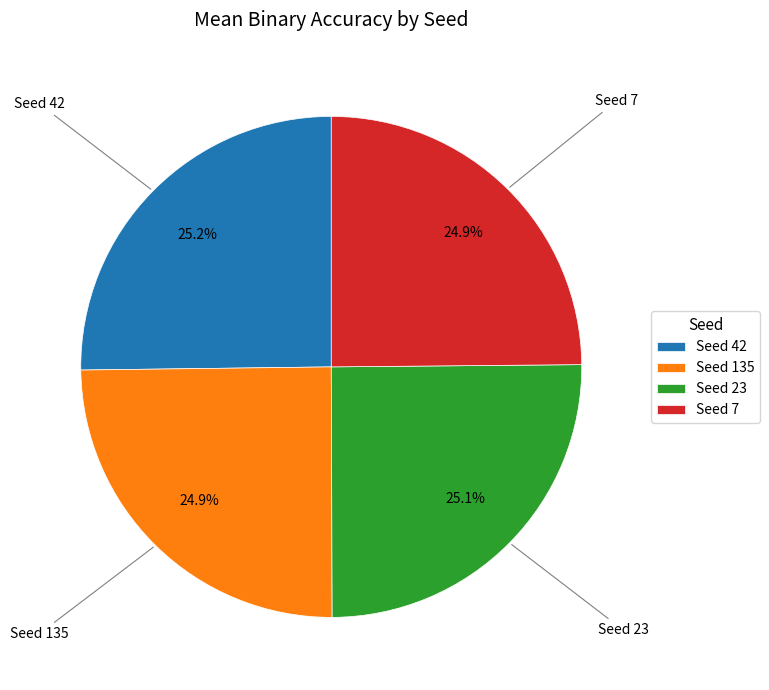

How many segments does this pie chart have?

4